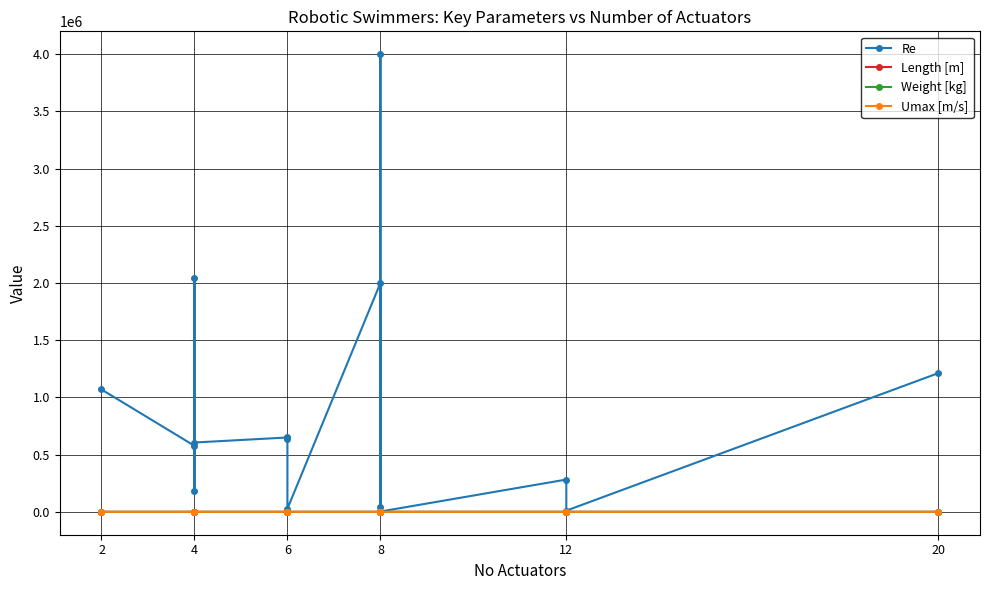

Reading left to right, transcribe all the data shown in this chart.

Re: 1069530.0	577200.0	177800.0	2040000.0	606000.0	650000.0	638000.0	27291.6	2000000.0	39600.0	4000000.0	11250.0	2700.0	282240.0	10500.0	1212000.0
Length [m]: 0.8	0.8	0.9	1.7	1.0	0.7	0.6	0.6	1.0	0.2	2.0	0.2	0.1	1.7	0.3	1.0
Weight [kg]: 9.6	24.4	52.0	90.7	105.0	16.0	16.5	11.5	75.0	5.0	0.0	3.5	0.1	90.0	0.0	26.5
Umax [m/s]: 1.4	0.7	0.2	1.2	0.6	1.0	1.0	0.1	2.0	0.2	2.0	0.1	0.0	0.2	0.0	1.2